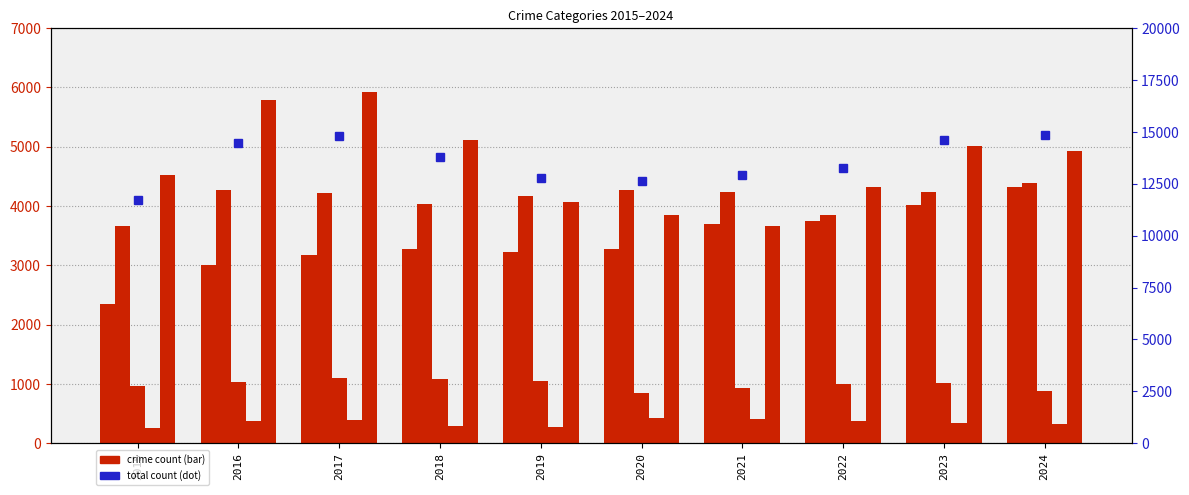

What is the spread (max minus min) of values at 2023?

14281